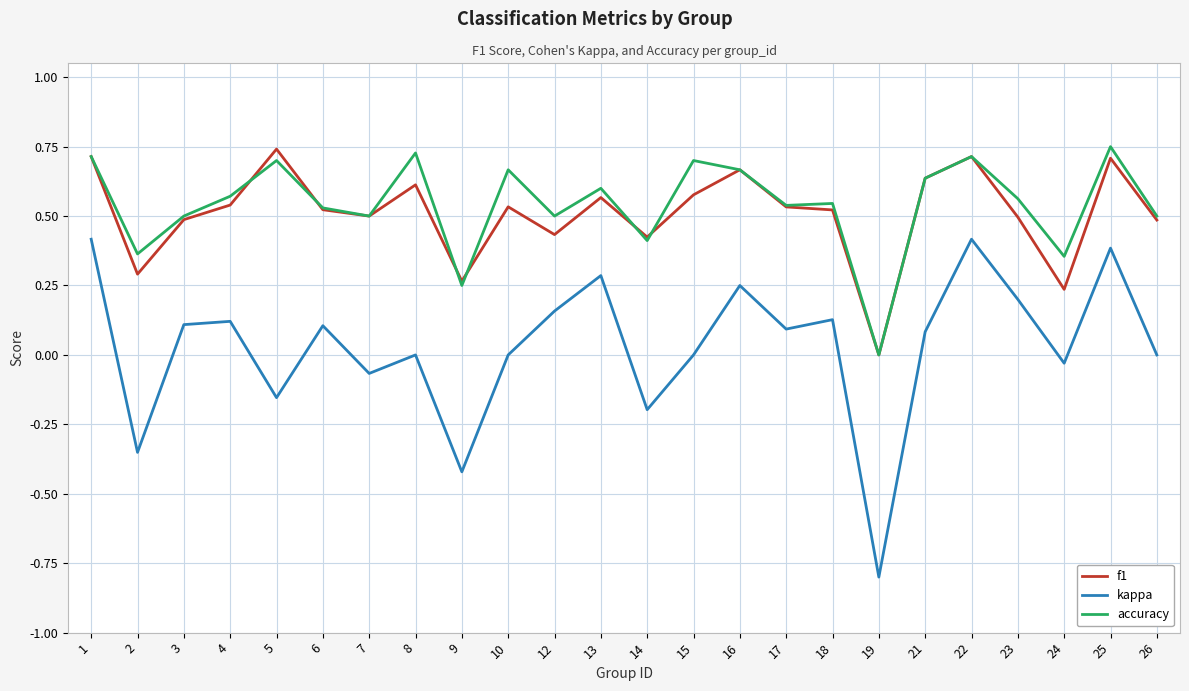

Which category has the lowest value in the f1 series?

19